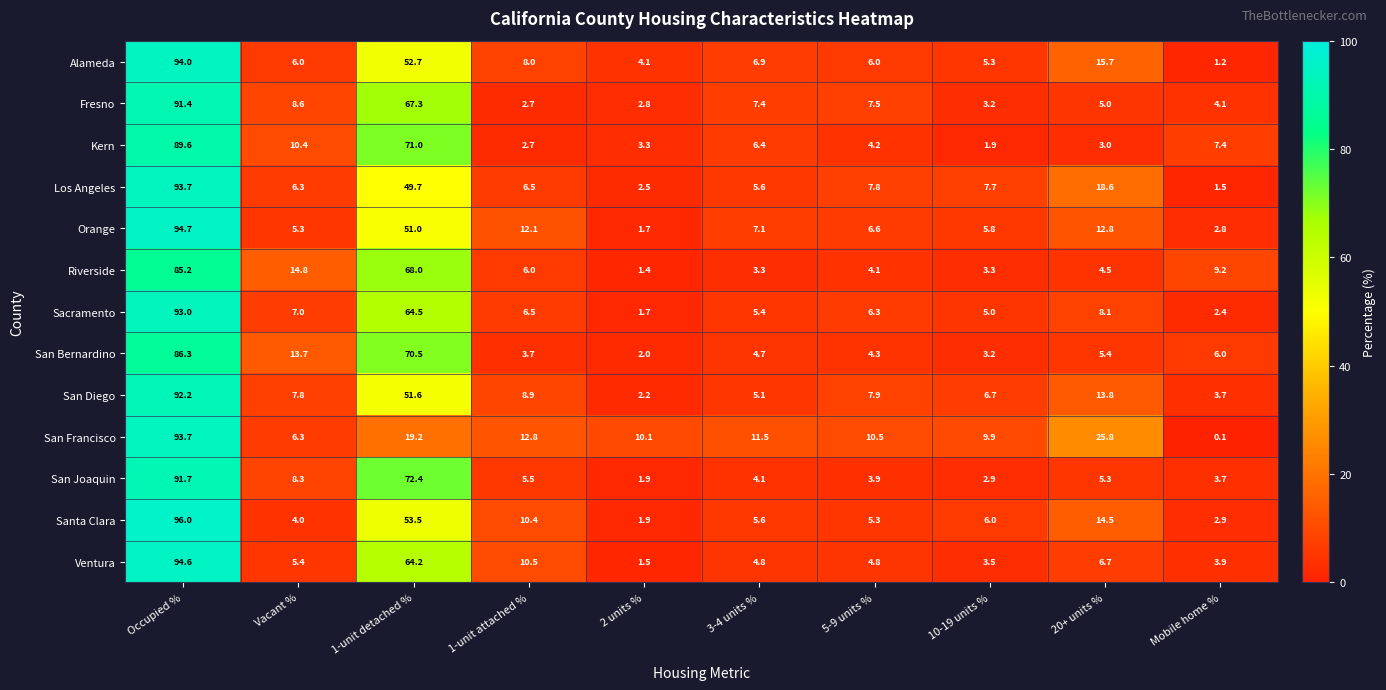

Between 1-unit attached % and 5-9 units %, which series saw the biggest shift?

Ventura